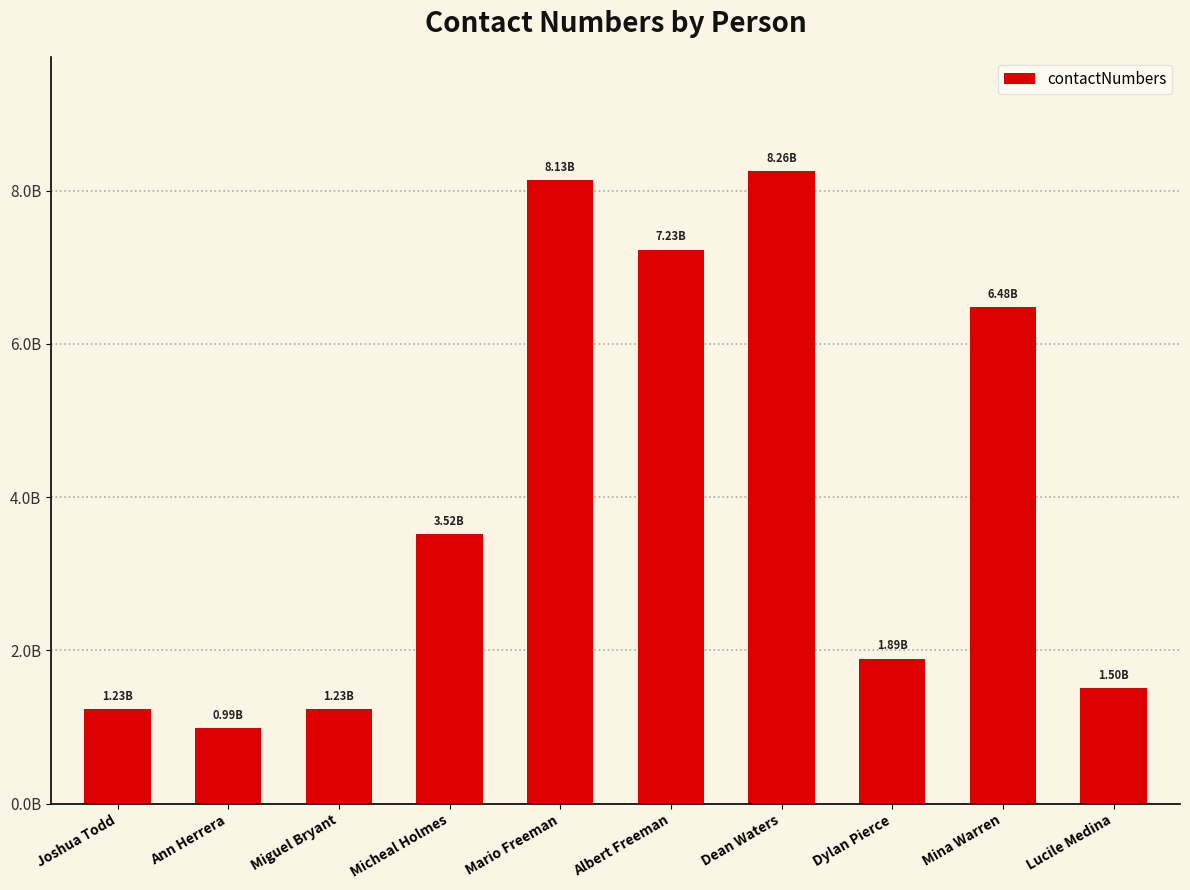

The value at Lucile Medina is 2661671502. True or false?

False